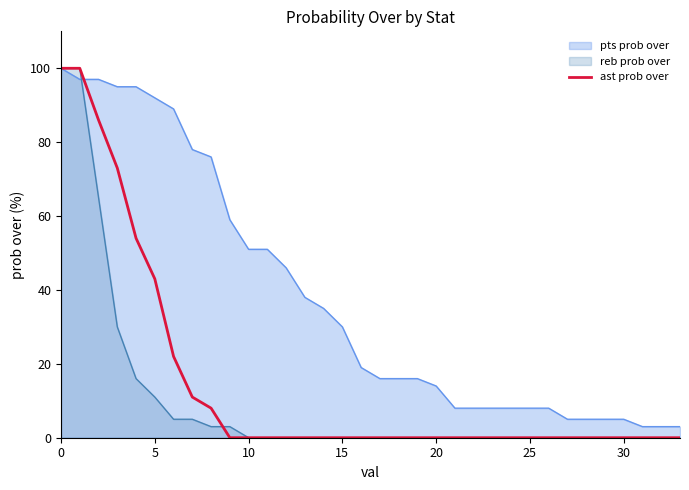

How many lines are shown in the chart?

3